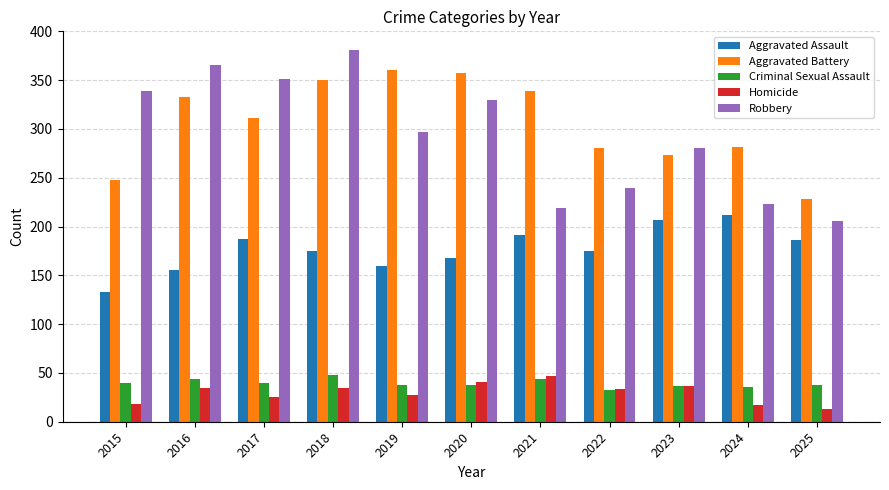

At which category is the sum across all series the highest?

2018